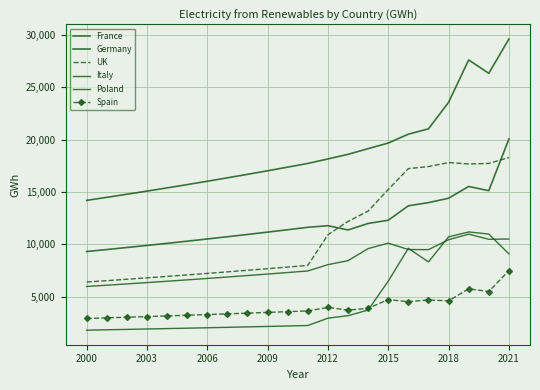

Which series has the largest total across all categories?

Germany